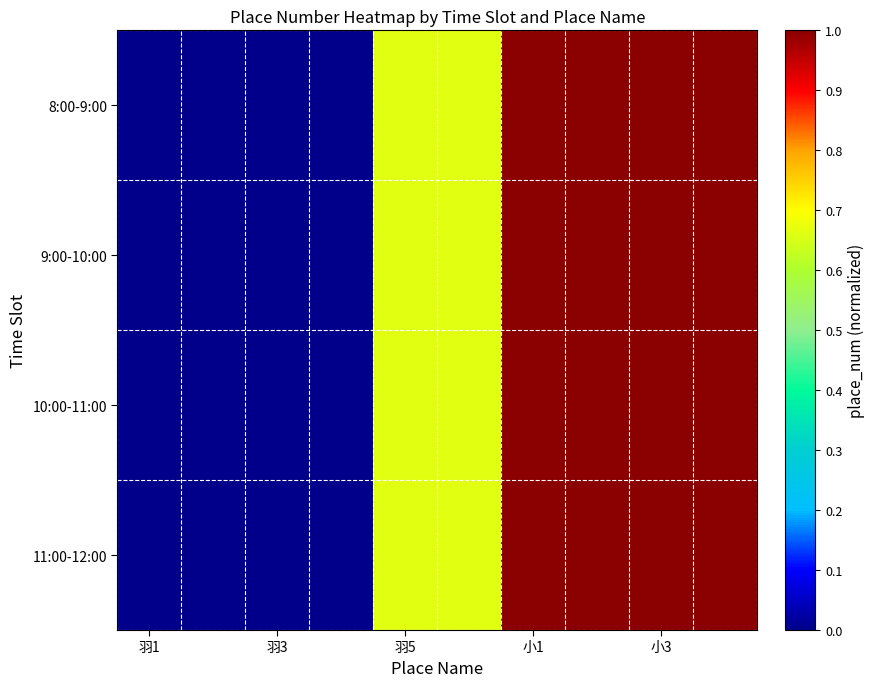

Count the number of categories in the chart.

10